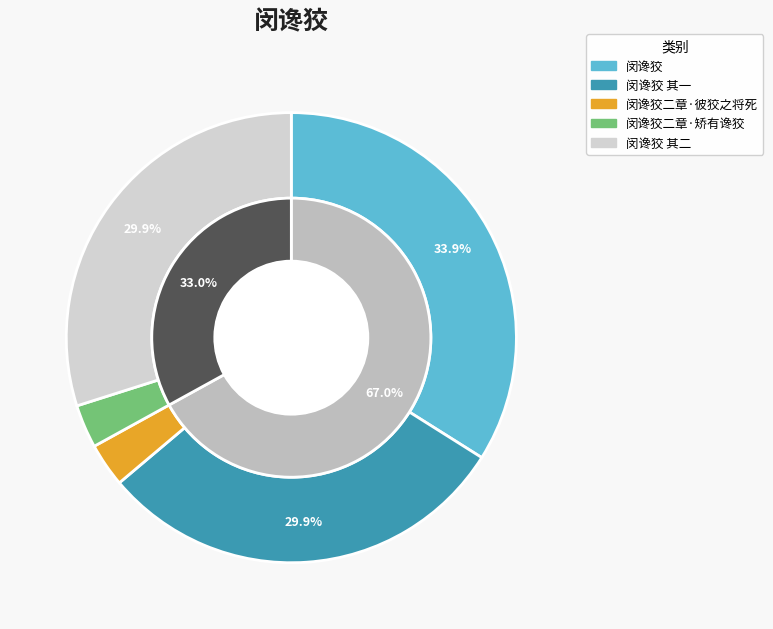

To the nearest percent, what is the combined percentage of 闵谗狡二章·矫有谗狡 and 闵谗狡?

37%